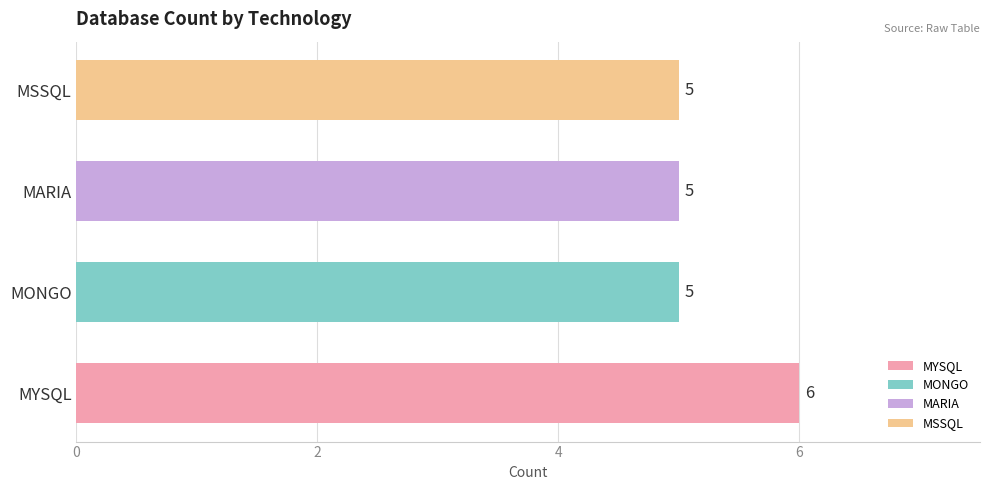

Which has a higher value, MONGO or MYSQL?

MYSQL